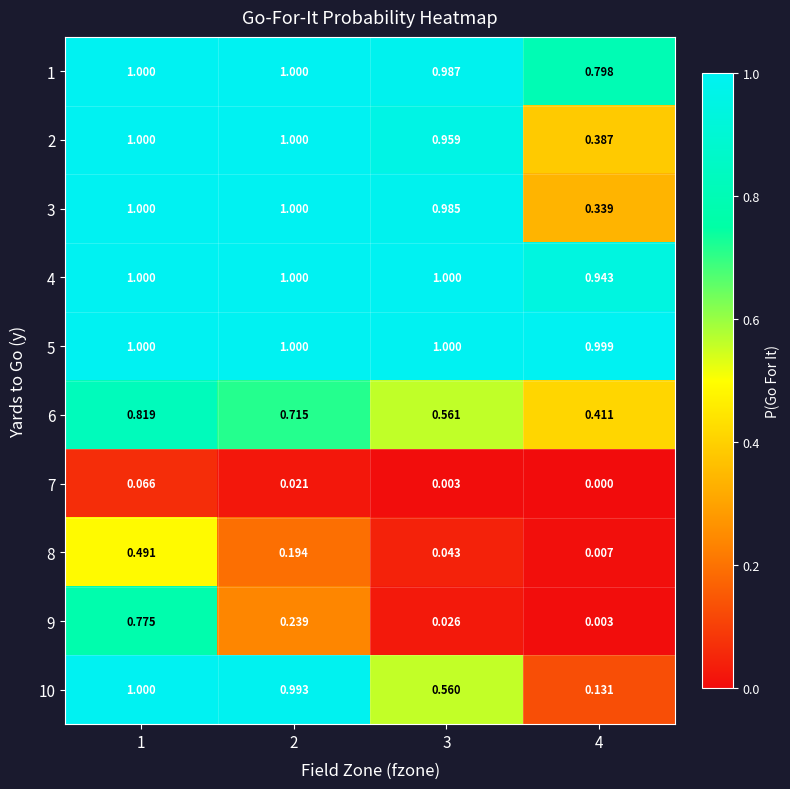

How many data points does each series have?

4